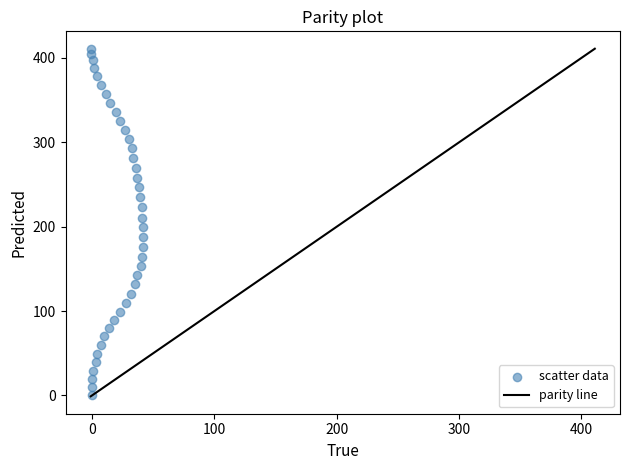

What is the range of X values (max minus min)?

43.1